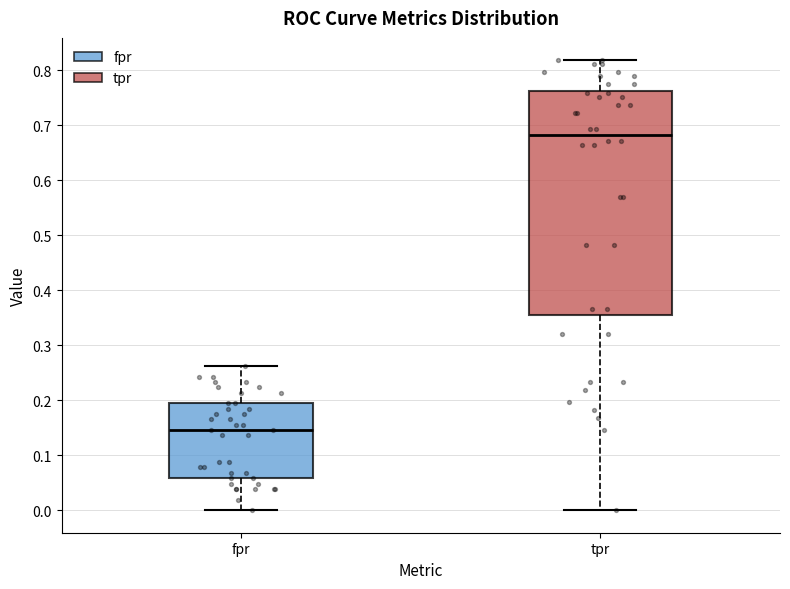

Reading left to right, transcribe this box plot: for each box, give where its median line is, the range the box spans, and where its two whiskers end, as read against the y-axis. The values are not printed on the chart, so give them approximately, as read against the axis.

fpr: median 0.15, box 0.06 to 0.19, whiskers 0.00 to 0.26
tpr: median 0.68, box 0.35 to 0.76, whiskers 0.00 to 0.82